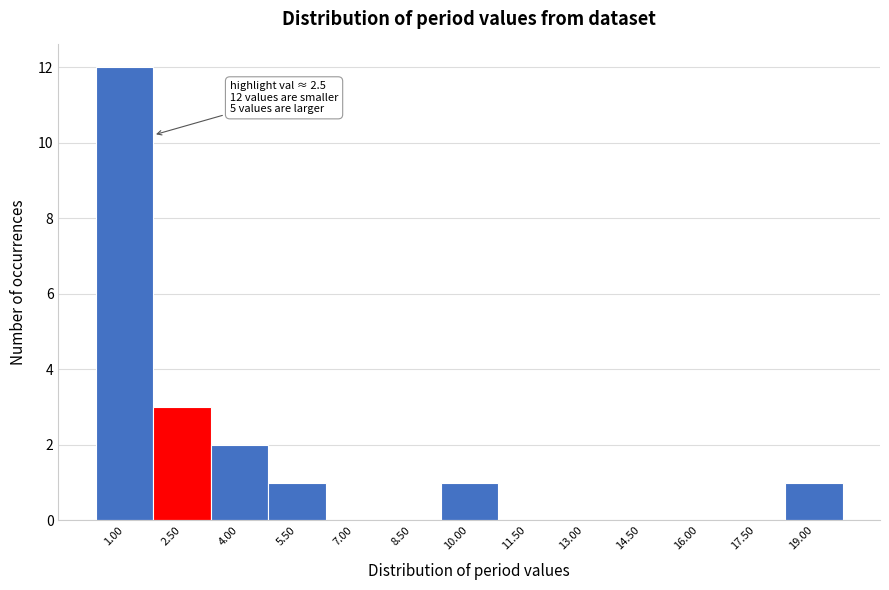

Reading left to right, transcribe all the data shown in this chart.

1.00=12	2.50=3	4.00=2	5.50=1	7.00=0	8.50=0	10.00=1	11.50=0	13.00=0	14.50=0	16.00=0	17.50=0	19.00=1